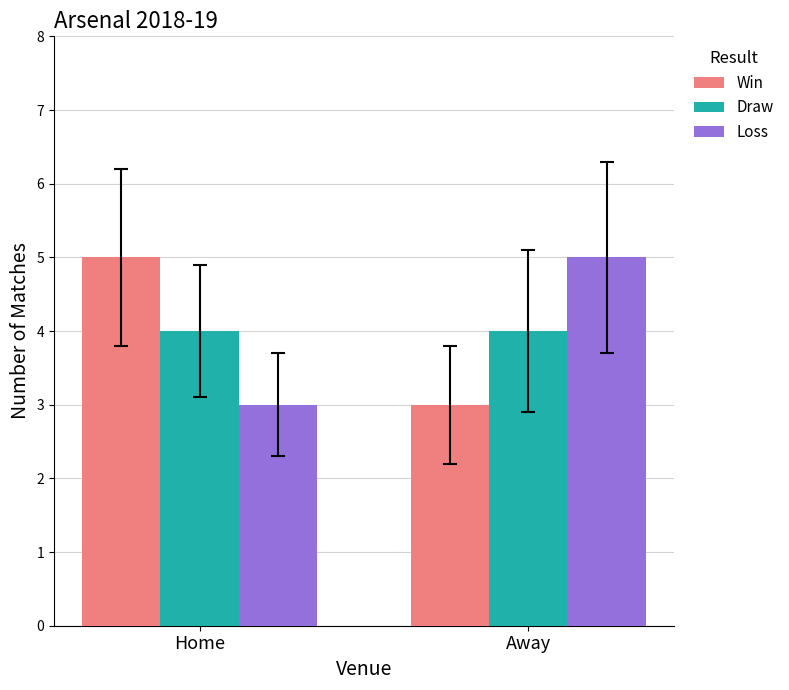

What is the label of the 1st bar from the right?

Away